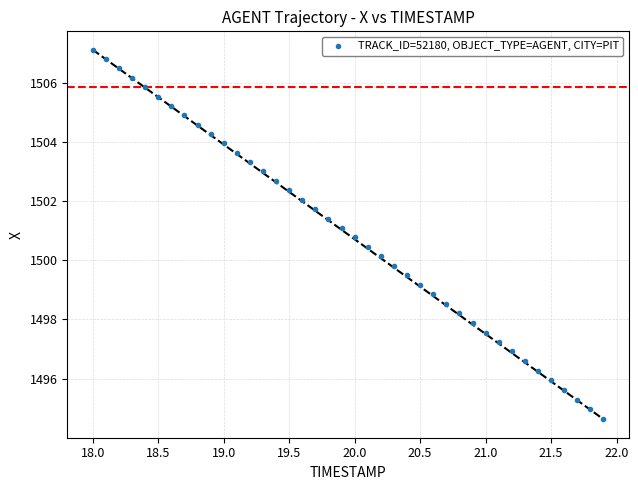

What is the range of X values (max minus min)?

3.9